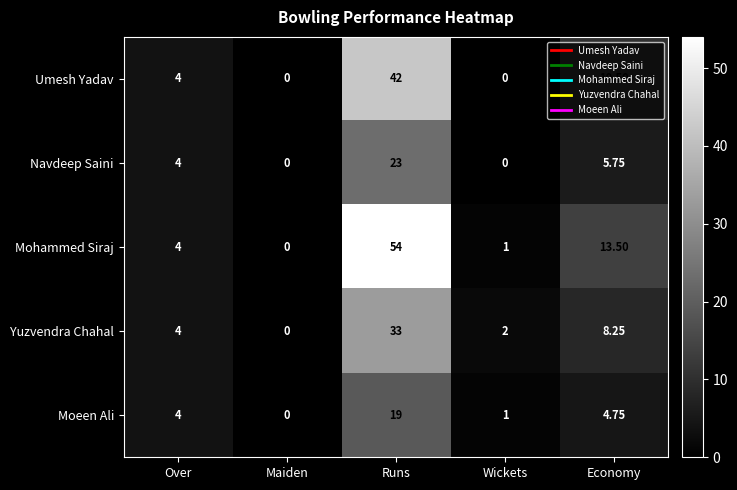

Which series has the widest spread of values?

Mohammed Siraj